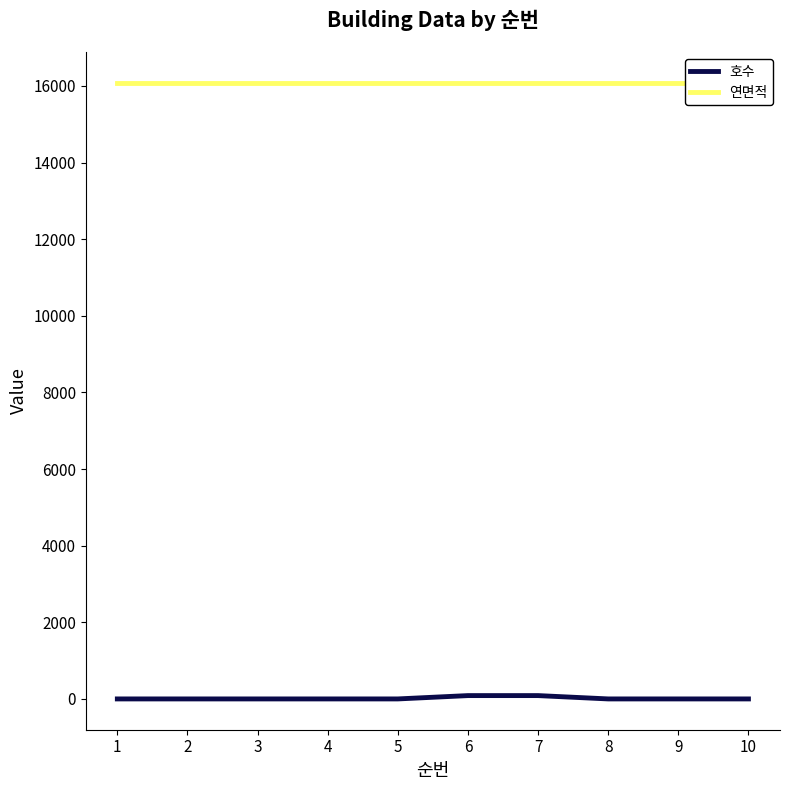

At which label is 연면적 closest to 16075?

1